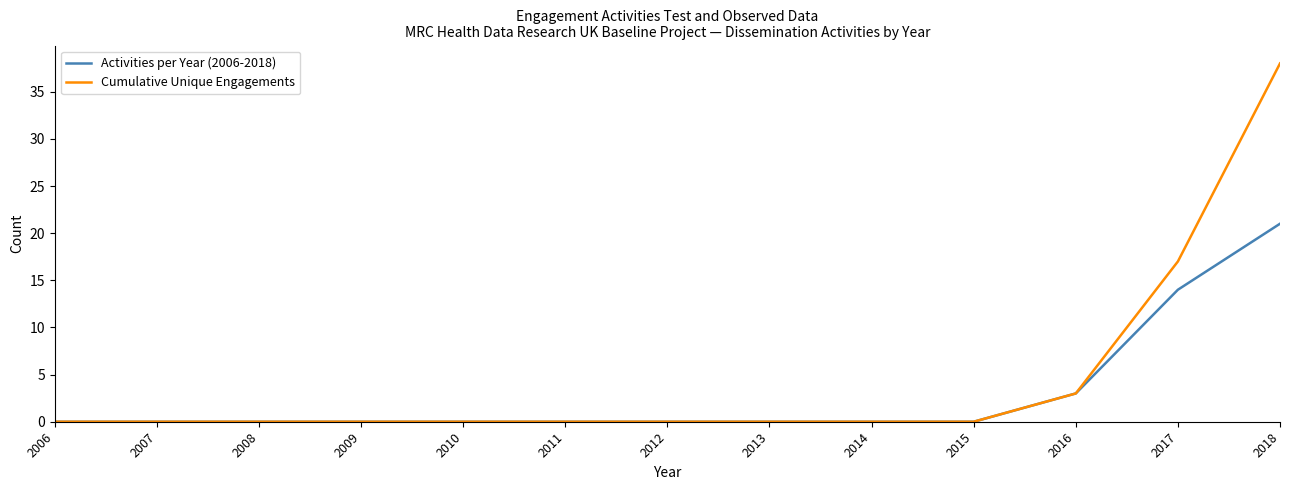

What are all the series names shown in the legend?

Activities per Year (2006-2018), Cumulative Unique Engagements